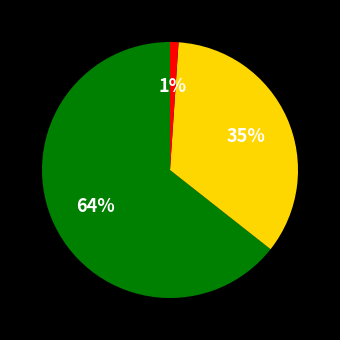

To the nearest percent, what is the average slice percentage?

33%